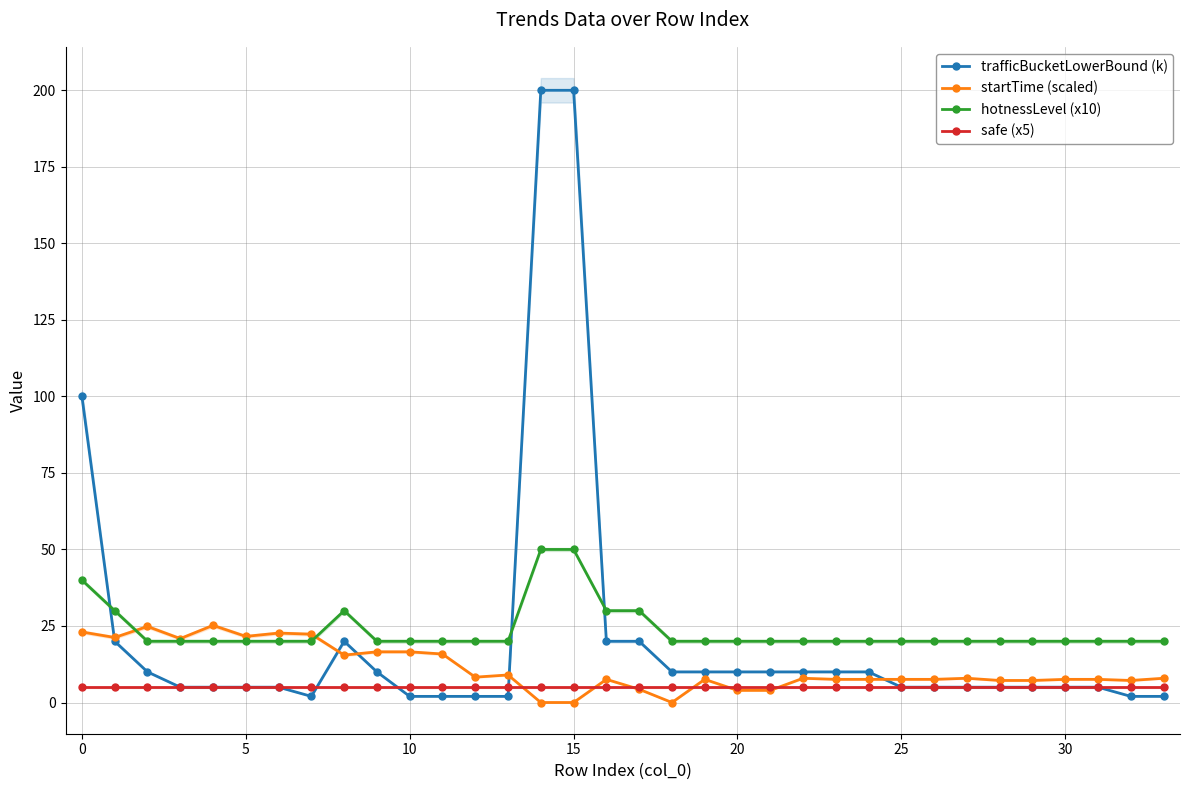

Rank the series by their maximum value, from lowest to highest.

safe (x5), startTime (scaled), hotnessLevel (x10), trafficBucketLowerBound (k)